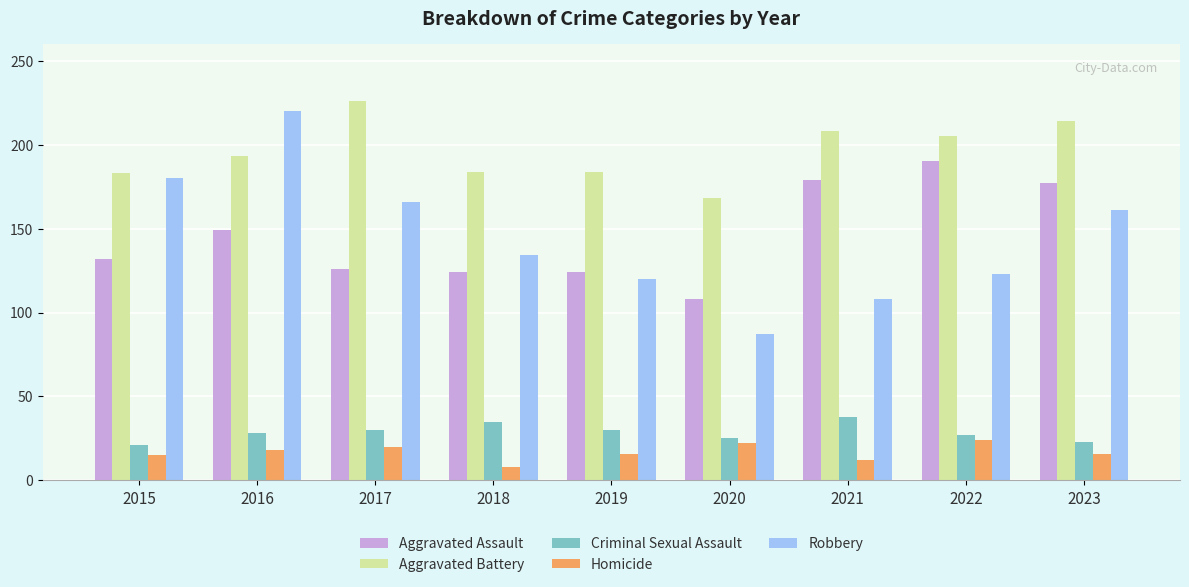

Read the Criminal Sexual Assault value at 2022, to the nearest 10.

30